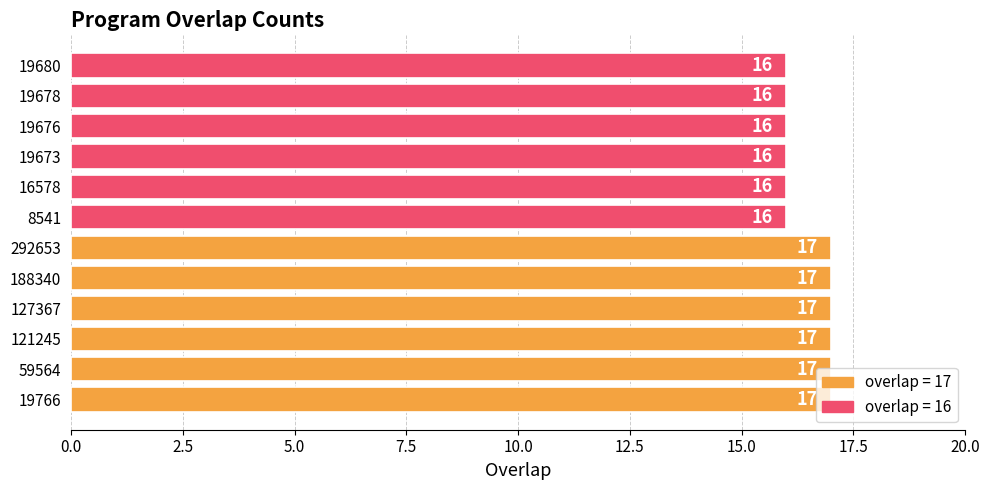

What is the sum of all values?

198